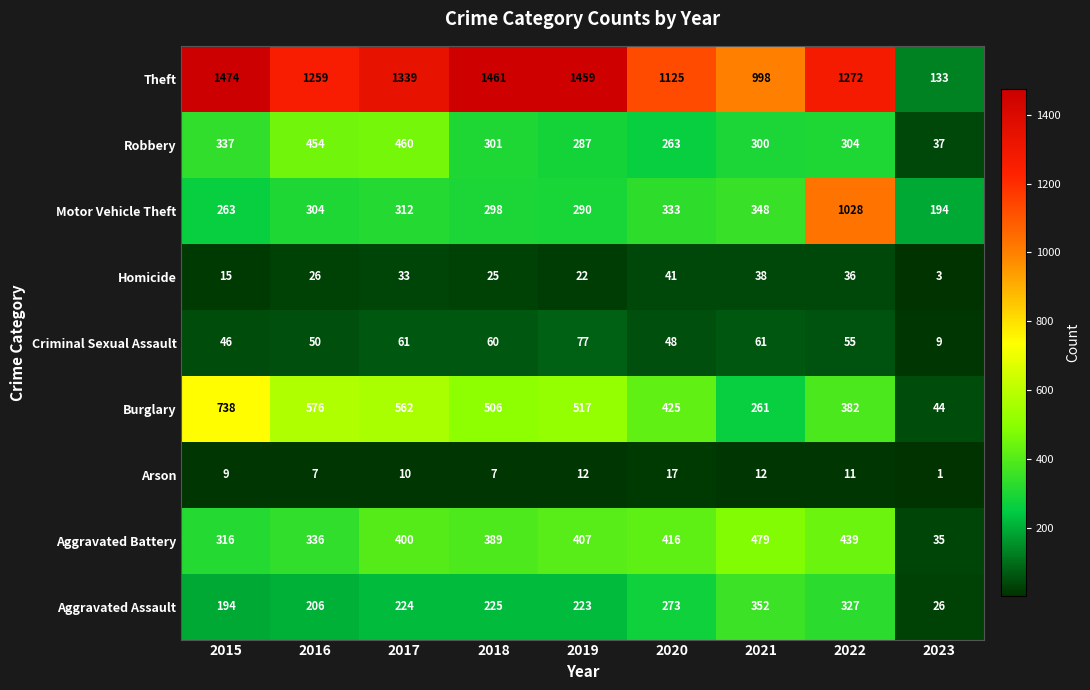

Which series changed the most between 2015 and 2019?

Burglary